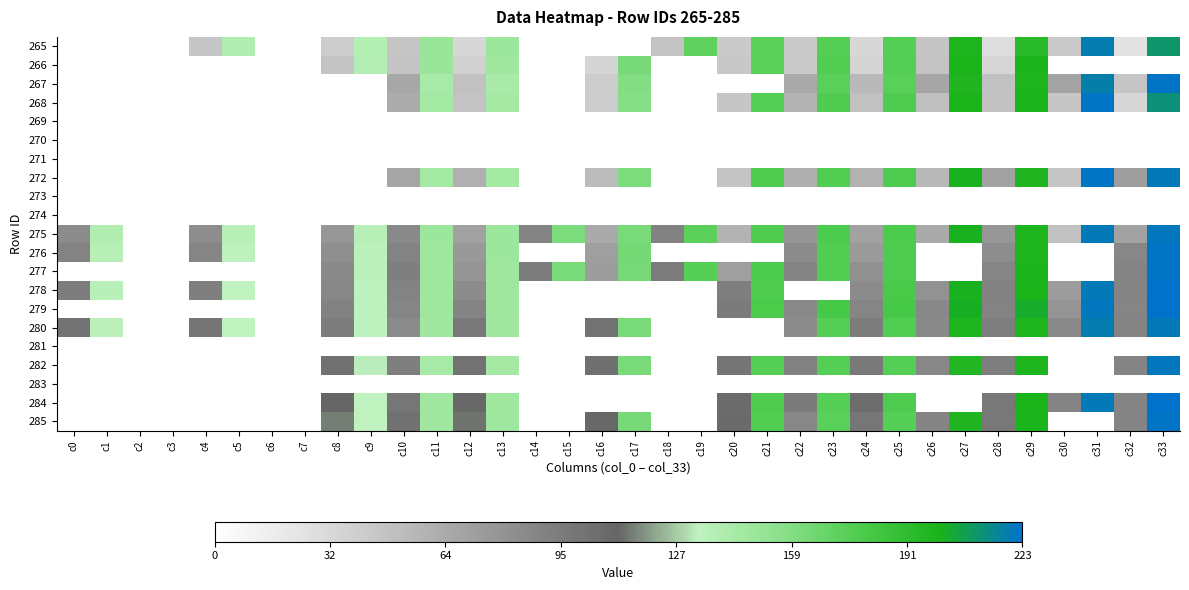

Which has a higher value, c3 or c27?

c27